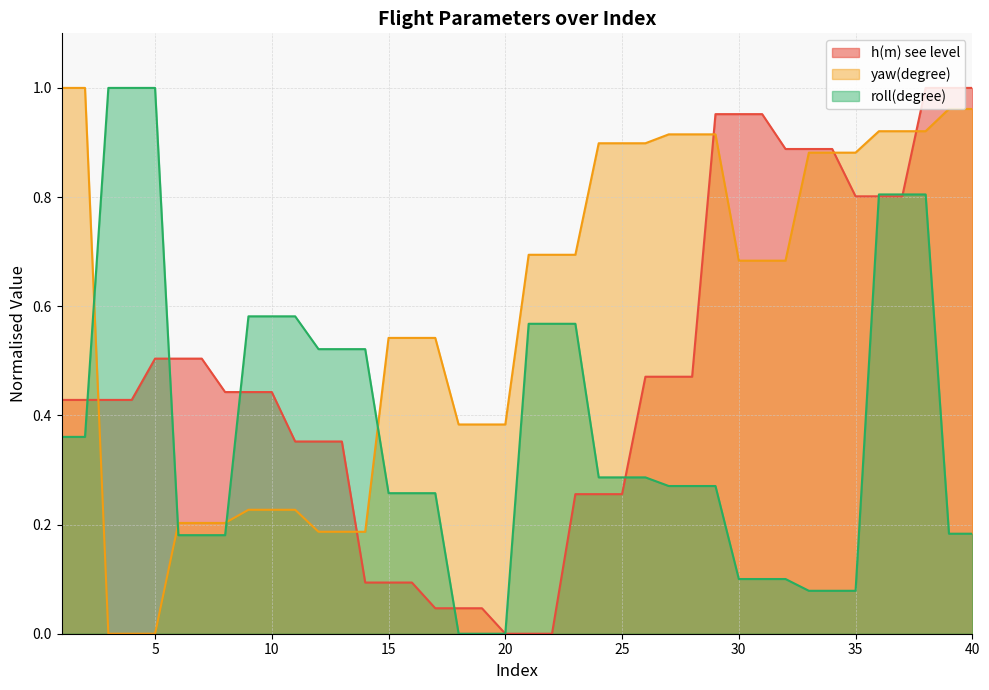

How many lines are shown in the chart?

3